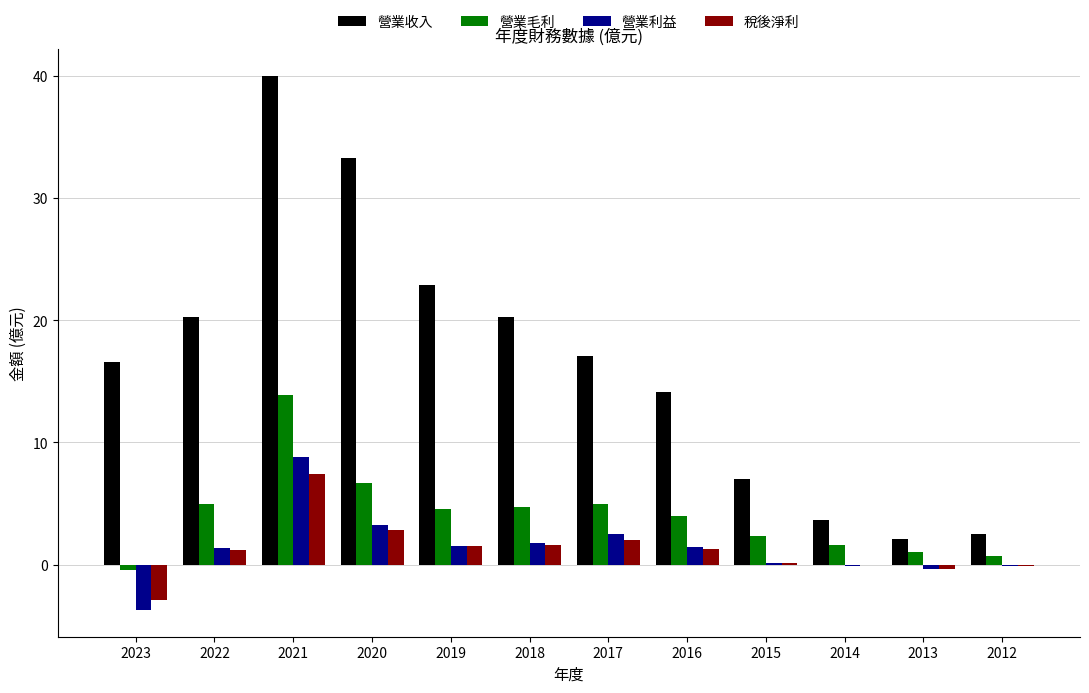

How many data points does each series have?

12